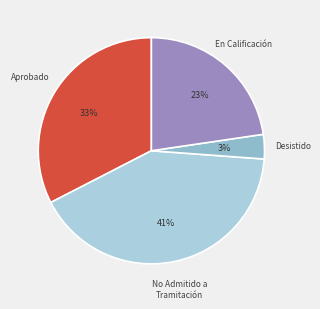

To the nearest percent, what portion does No Admitido a Tramitación represent?

41%